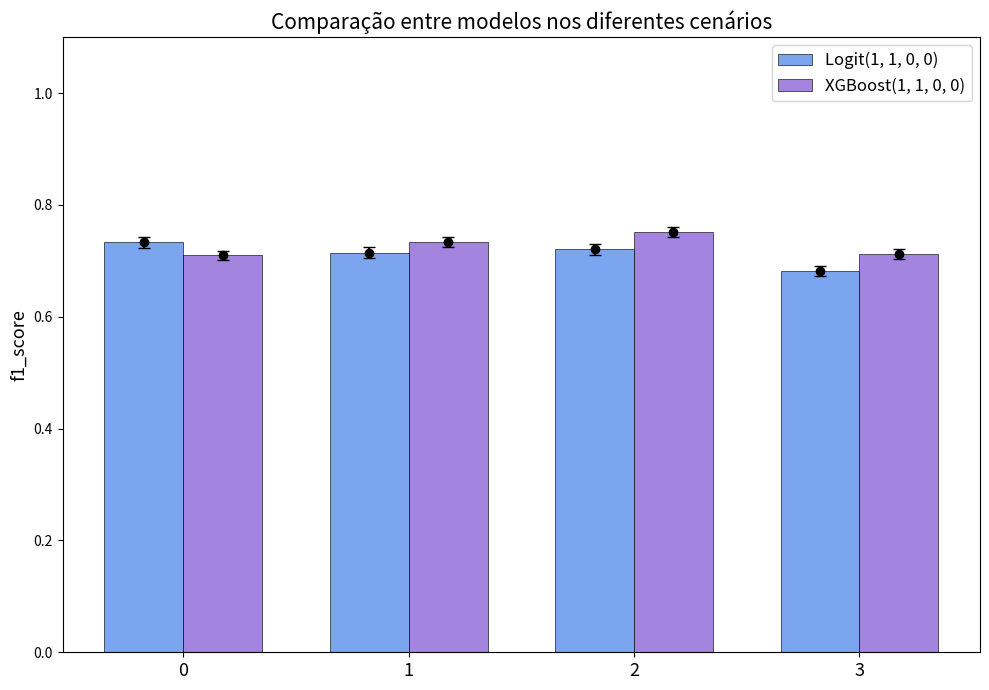

Is the value of Logit(1, 1, 0, 0) at 3 greater than the value of XGBoost(1, 1, 0, 0) at 2?

No